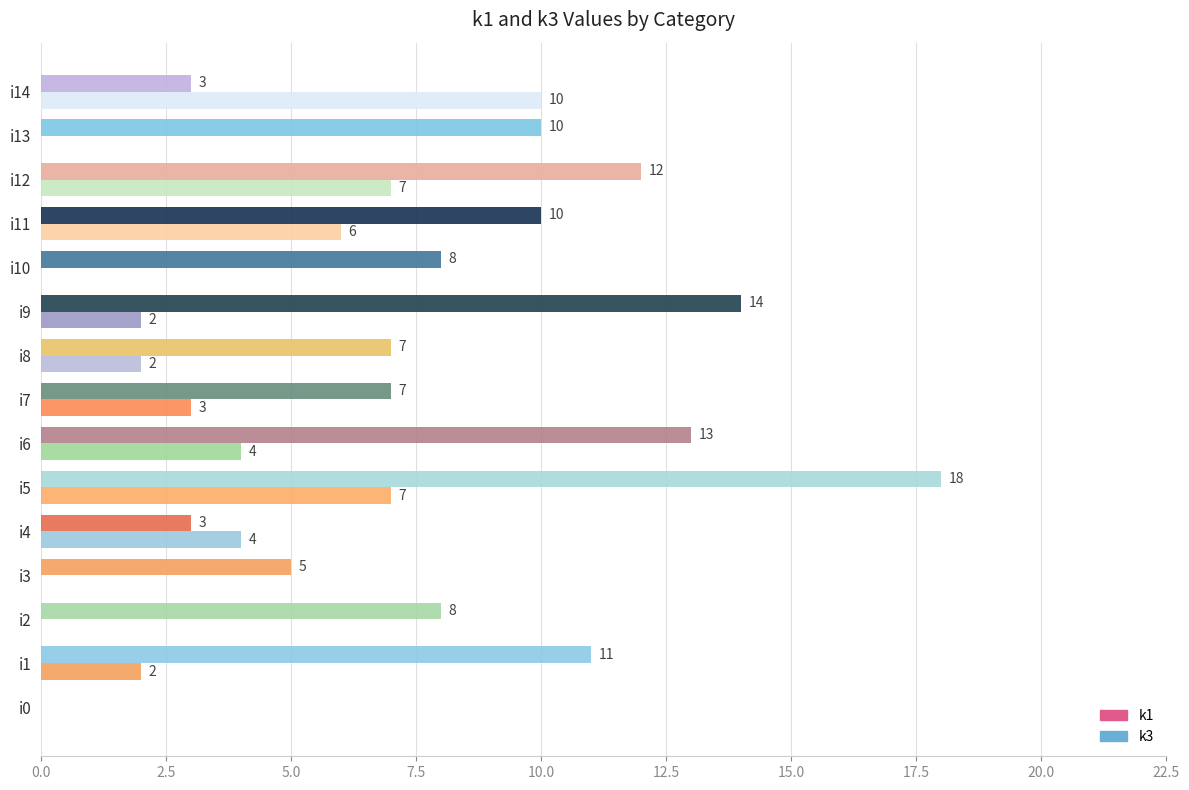

How many categories are shown in the chart?

15